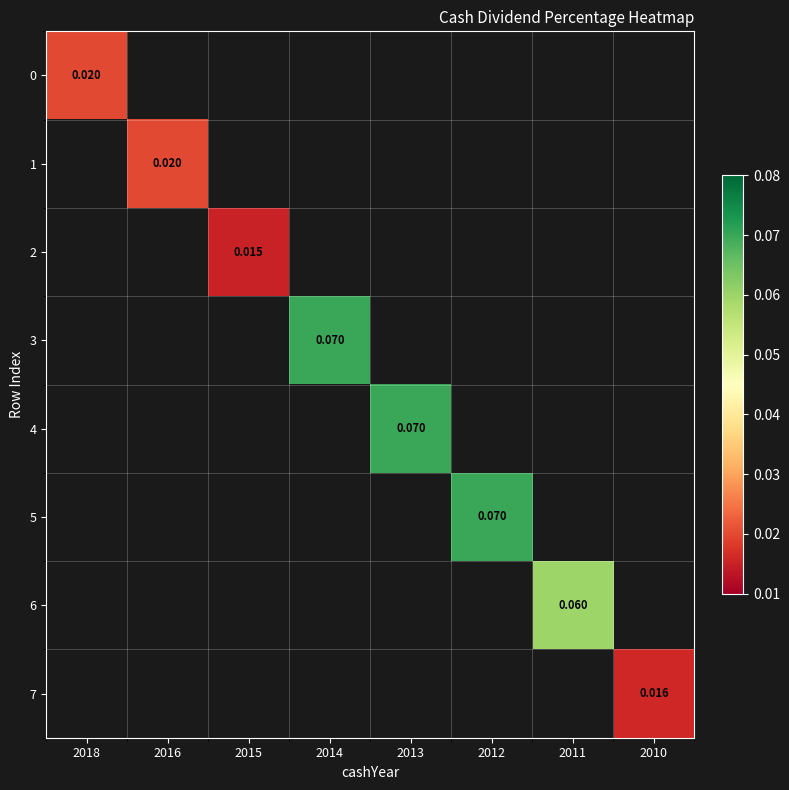

Which category has the lowest value across all series?

2015